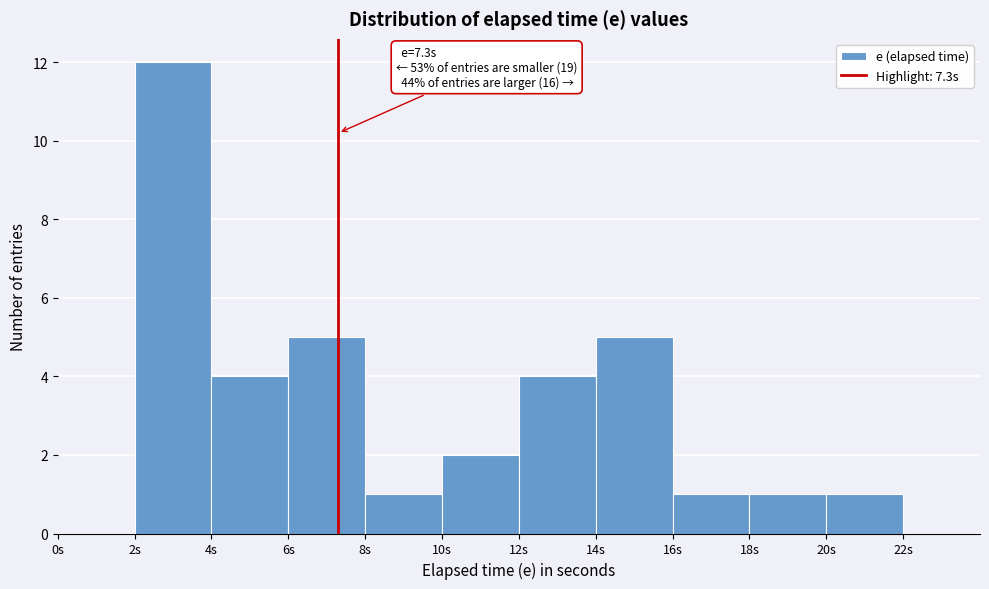

Which range on the x-axis has the tallest bar?

2 to 4